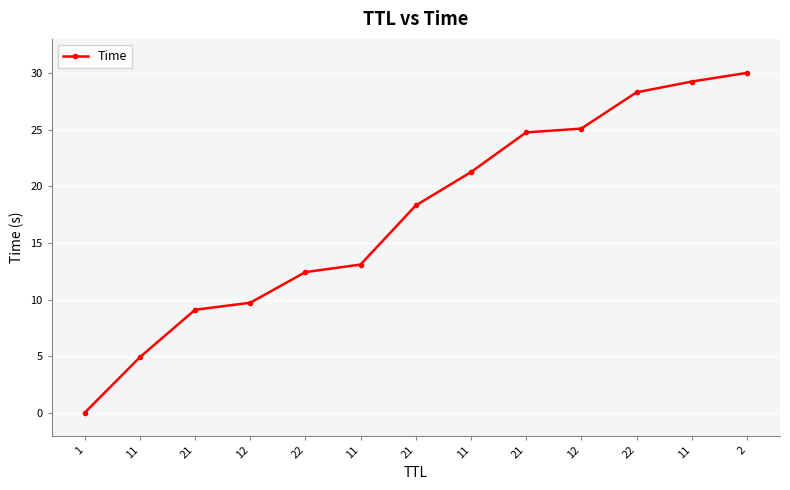

How many lines are shown in the chart?

1